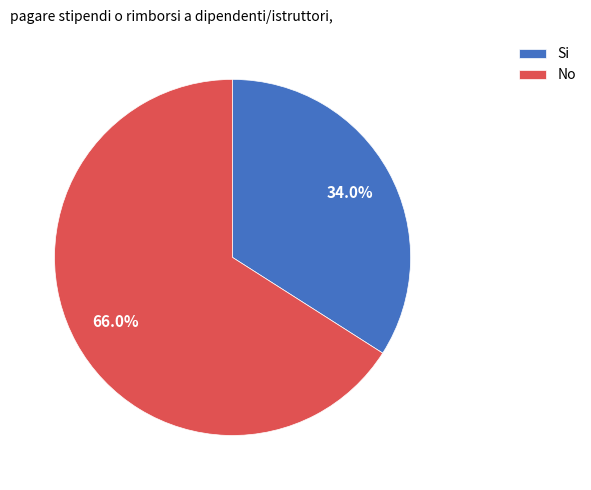

What is the ratio of the value at Si to the value at No?

0.5